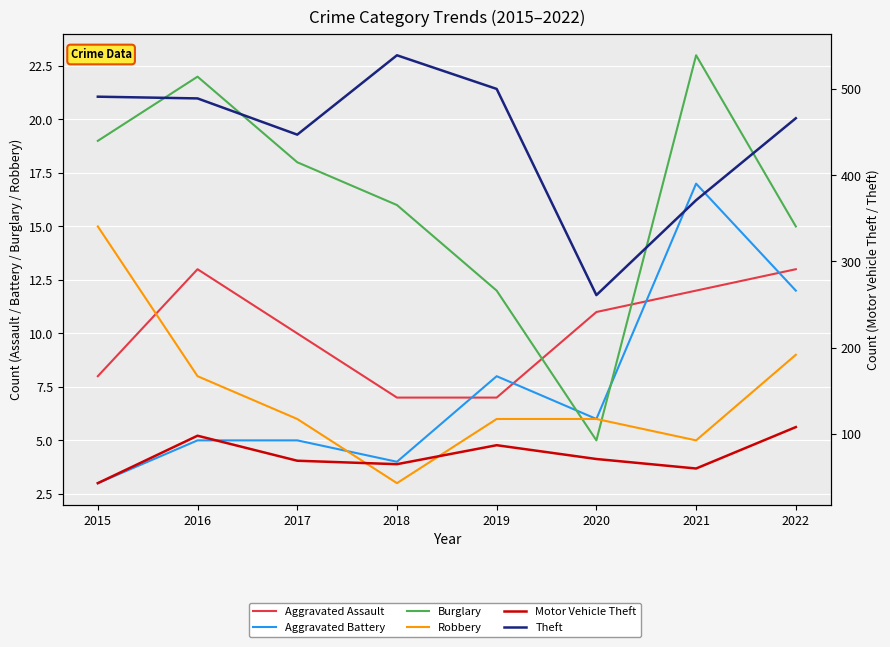

Rank the series by their maximum value, from highest to lowest.

Theft, Motor Vehicle Theft, Burglary, Aggravated Battery, Robbery, Aggravated Assault